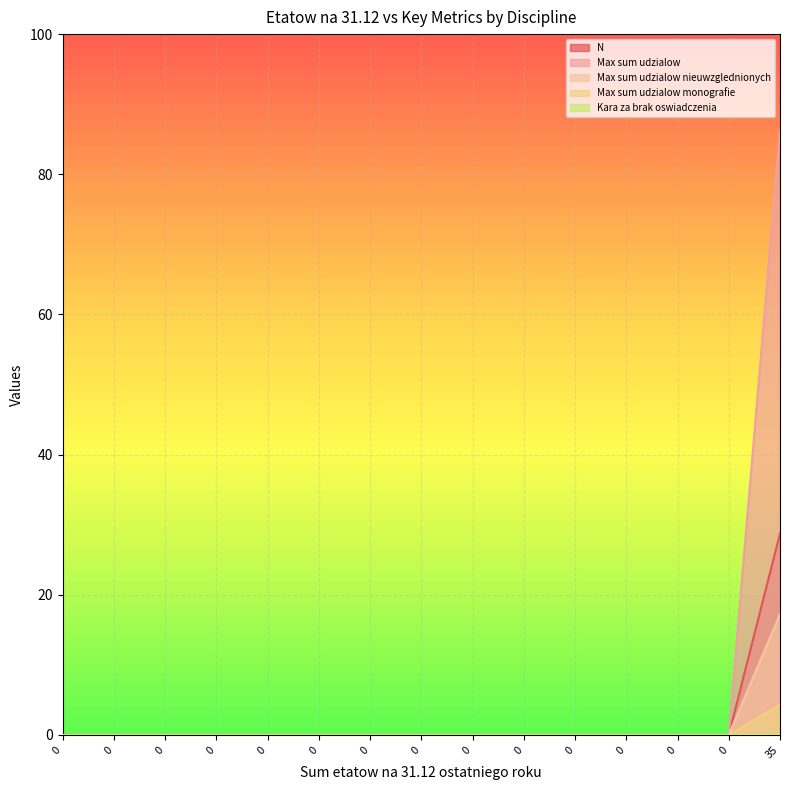

True or false: N and Max sum udzialow cross at least once.

False